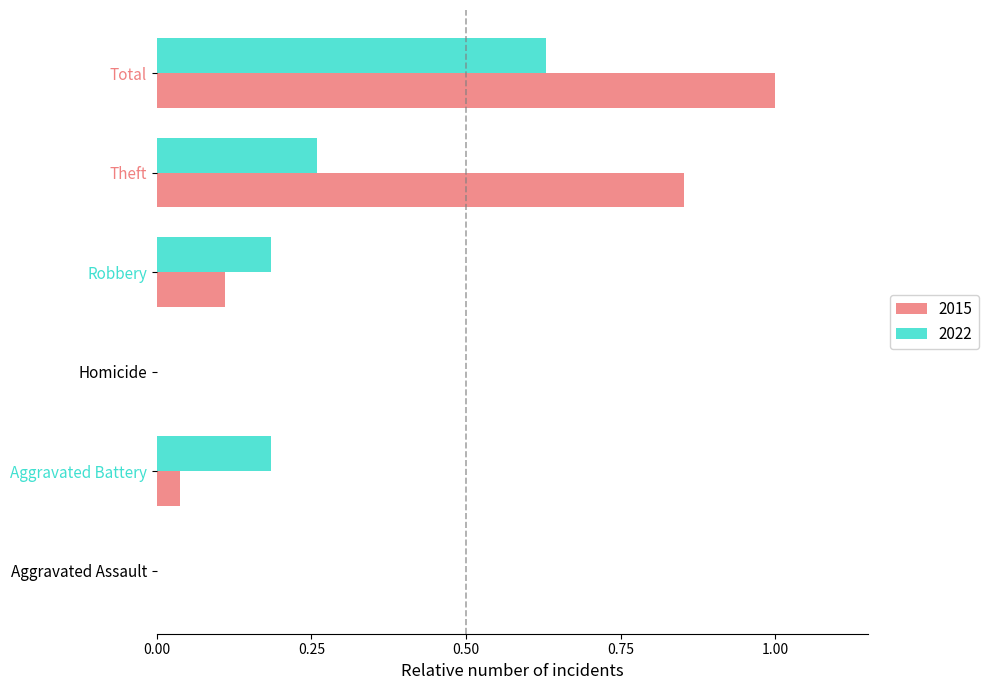

True or false: 2022 has a value of 0.0 at Homicide.

True